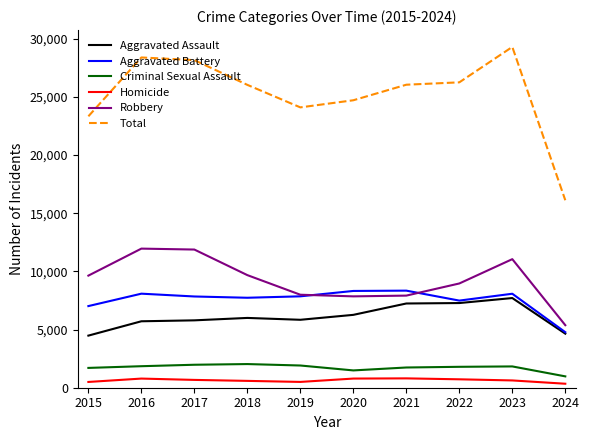

What is the highest value of the Homicide series?

804